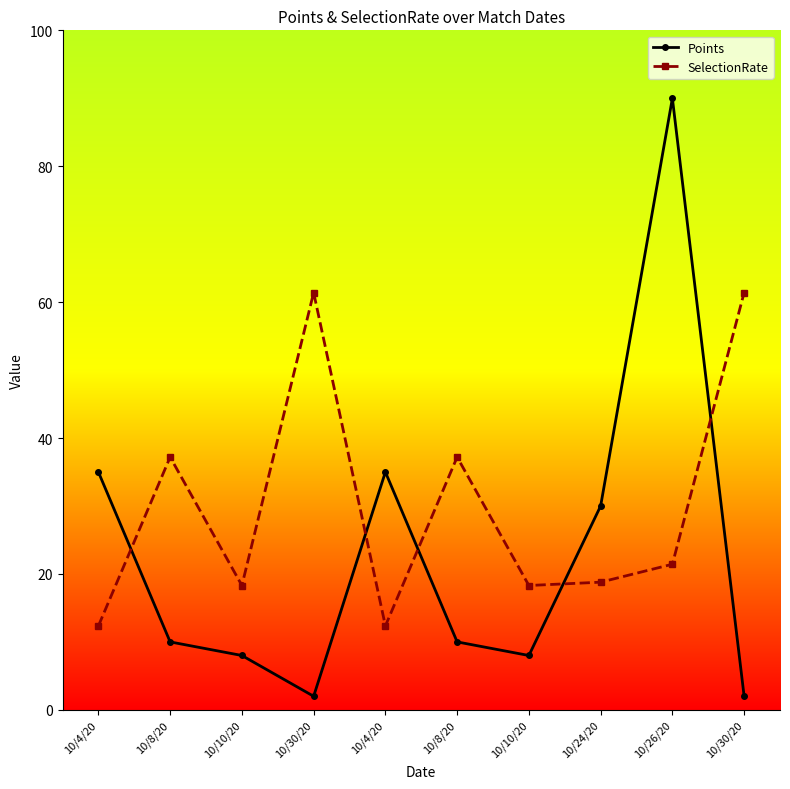

The Points series shows 8.0 at 10/10/20. True or false?

True